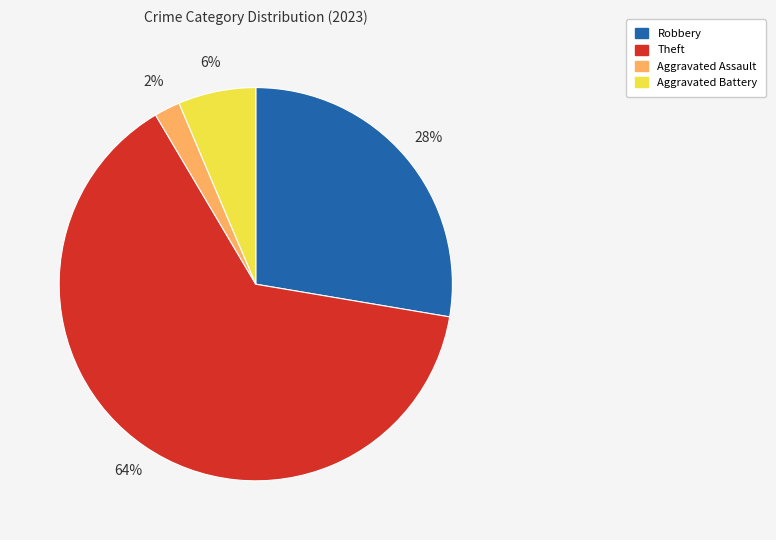

Is there a majority slice in this chart?

Yes